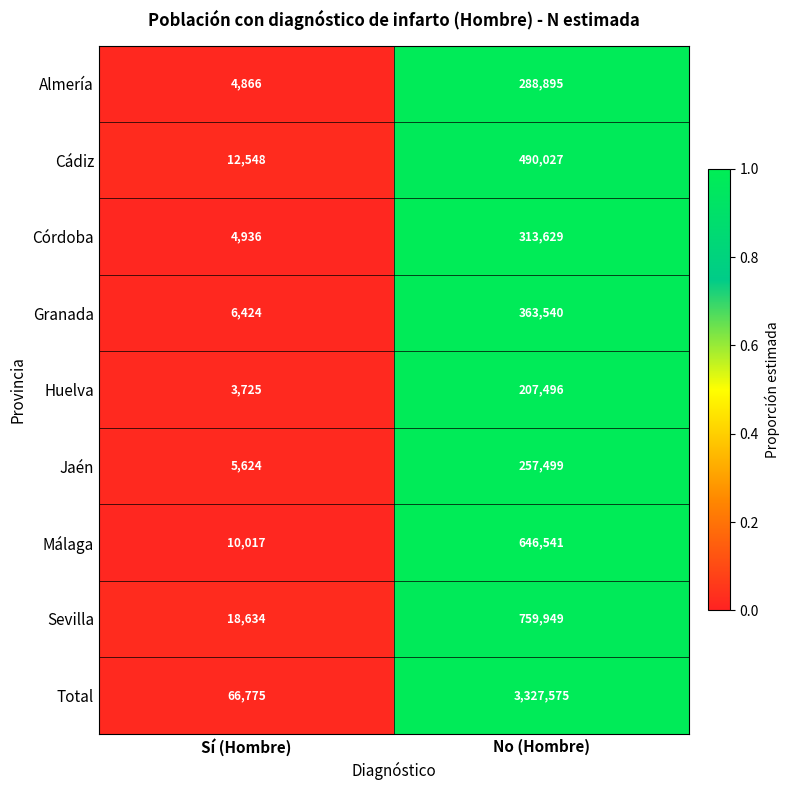

Reading left to right, transcribe all the data shown in this chart.

Almería: Sí (Hombre)=4866	No (Hombre)=288895
Cádiz: Sí (Hombre)=12548	No (Hombre)=490027
Córdoba: Sí (Hombre)=4936	No (Hombre)=313629
Granada: Sí (Hombre)=6424	No (Hombre)=363540
Huelva: Sí (Hombre)=3725	No (Hombre)=207496
Jaén: Sí (Hombre)=5624	No (Hombre)=257499
Málaga: Sí (Hombre)=10017	No (Hombre)=646541
Sevilla: Sí (Hombre)=18634	No (Hombre)=759949
Total: Sí (Hombre)=66775	No (Hombre)=3327575